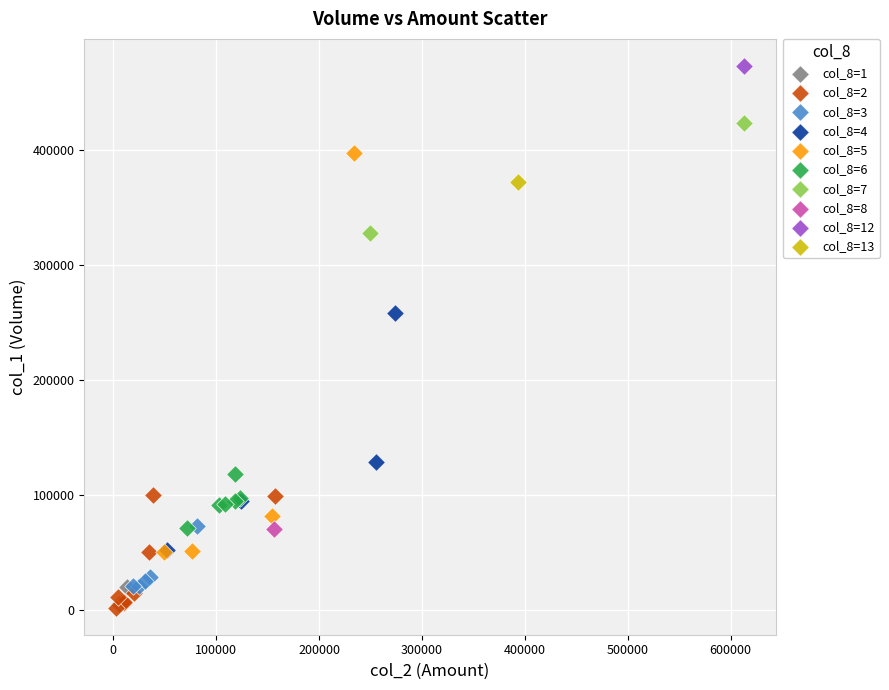

What are all the series names shown in the legend?

col_8=1, col_8=2, col_8=3, col_8=4, col_8=5, col_8=6, col_8=7, col_8=8, col_8=12, col_8=13